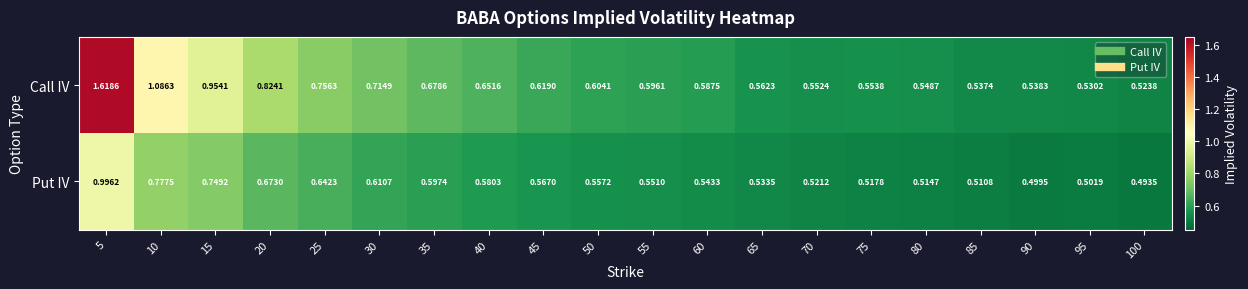

Which series has the largest total across all categories?

Call IV